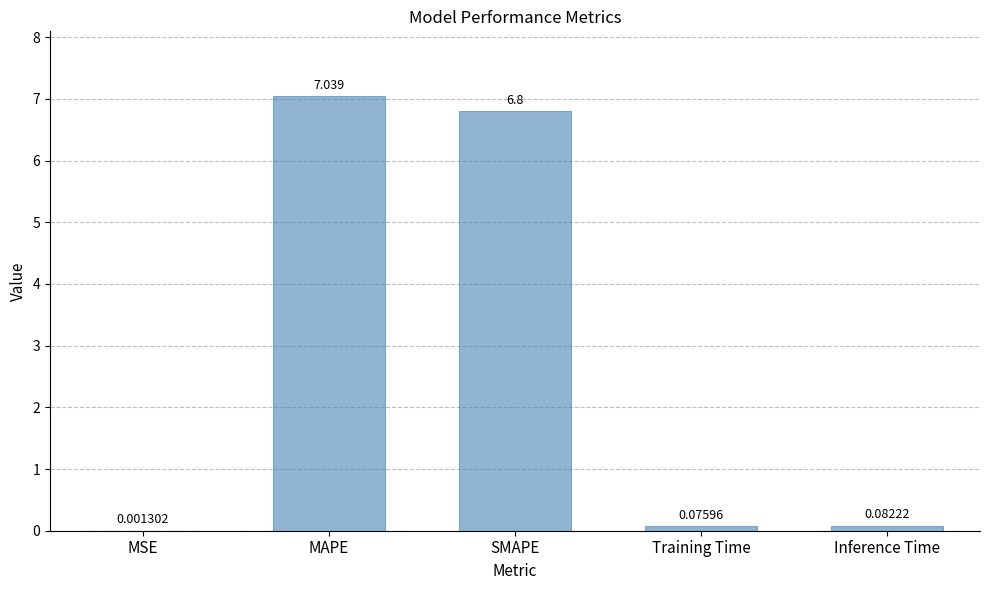

At which label is the value closest to 3?

Inference Time